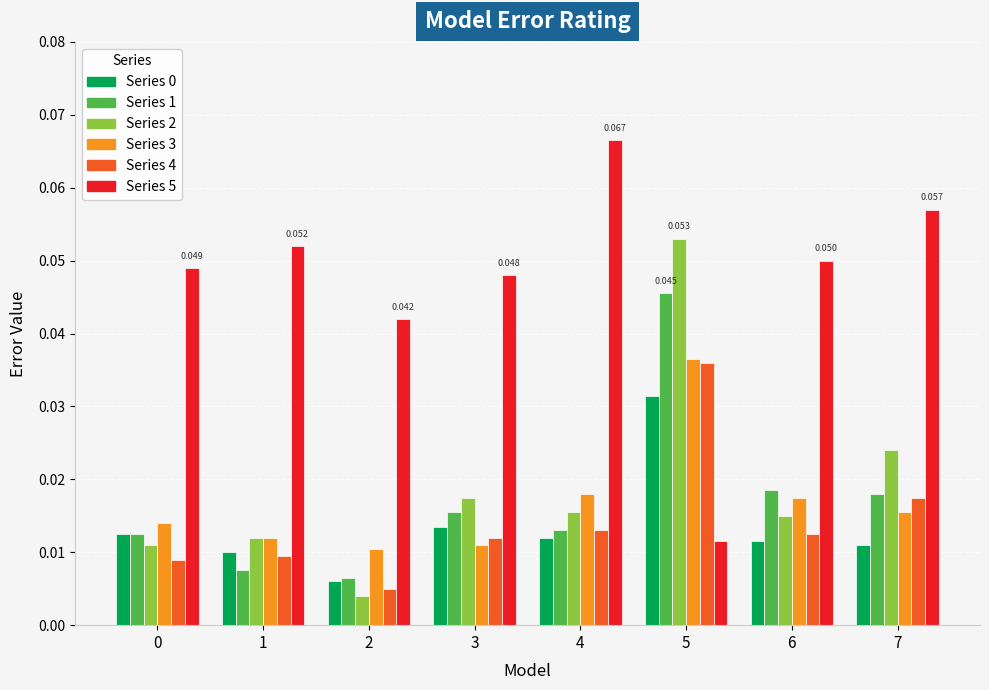

Is the value of Series 1 at 3 greater than the value of Series 3 at 3?

Yes